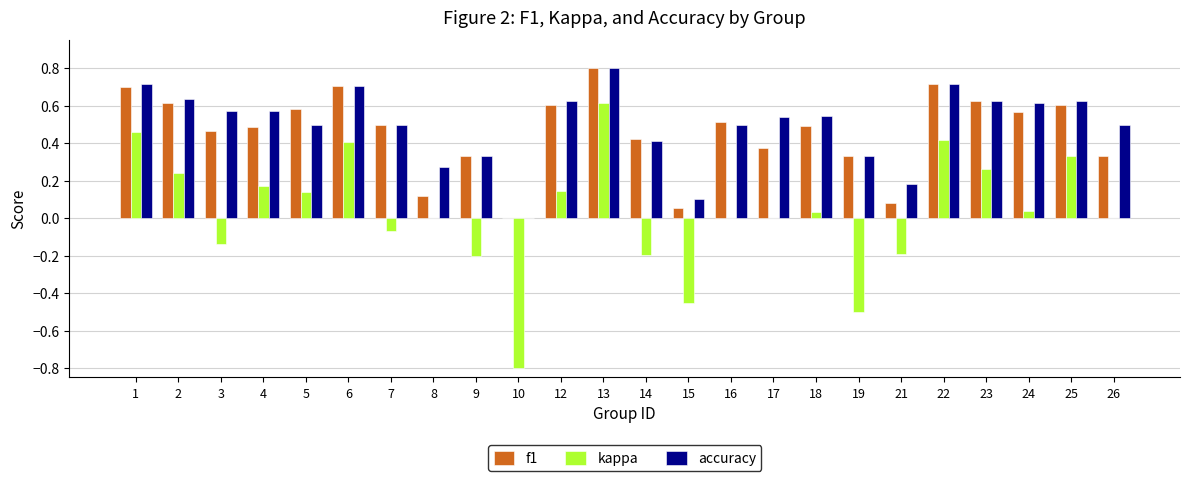

What are all the series names shown in the legend?

f1, kappa, accuracy